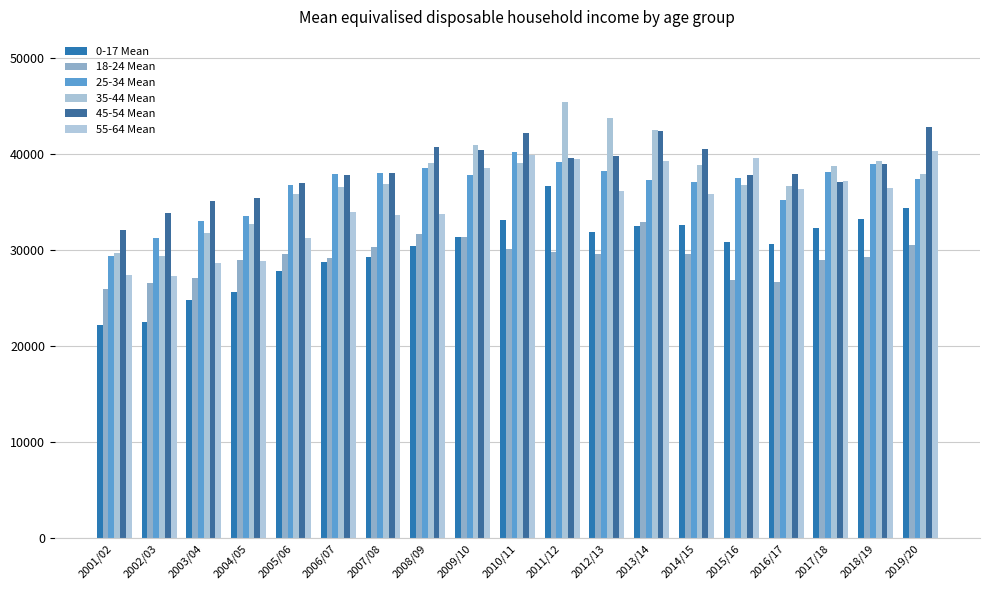

Are the bars grouped side by side (vs. stacked)?

Yes